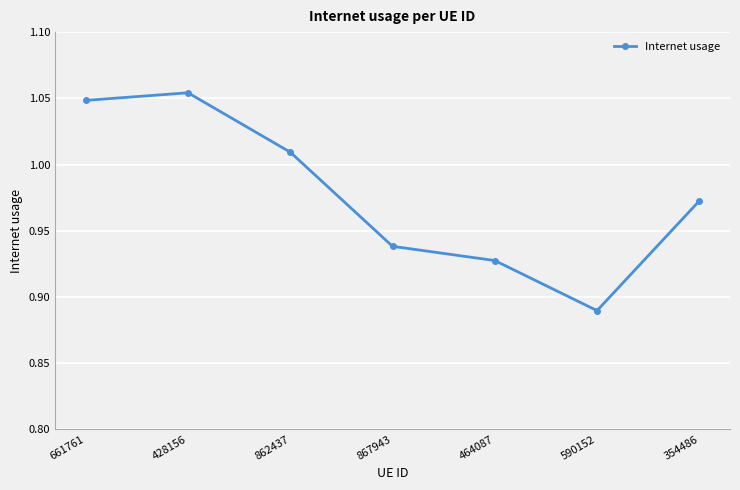

Is this an area chart (filled region under the line)?

No